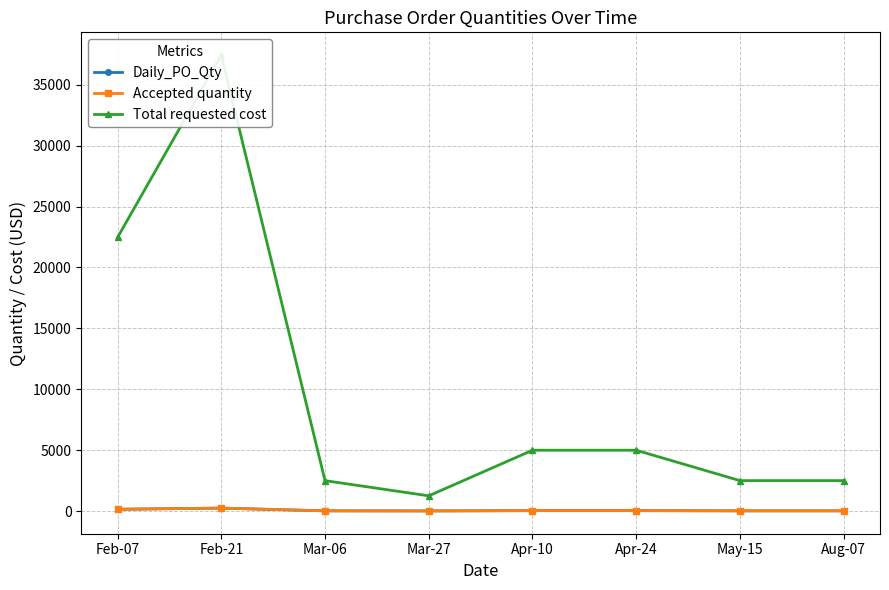

What is the difference between the maximum and minimum values in the Total requested cost series?

36192